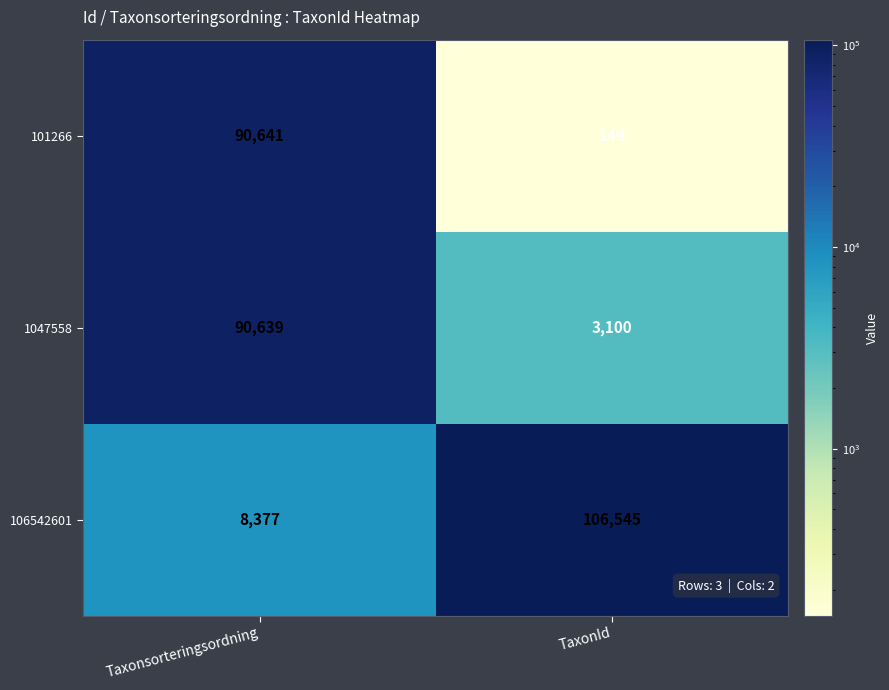

What is the difference between the highest and lowest values at TaxonId?

106396